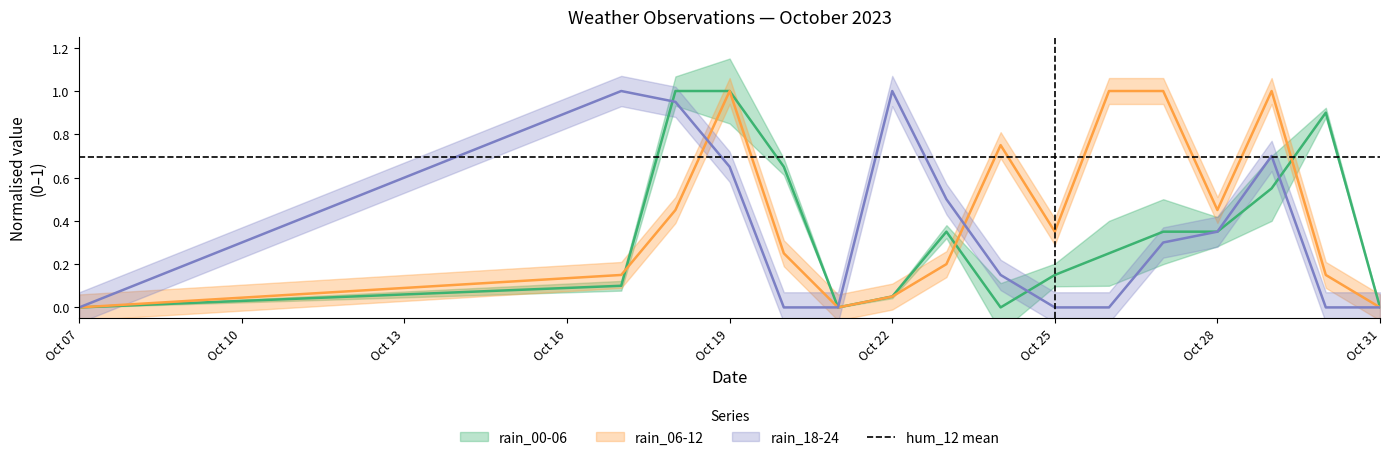

Which series has the largest total across all categories?

rain_06-12